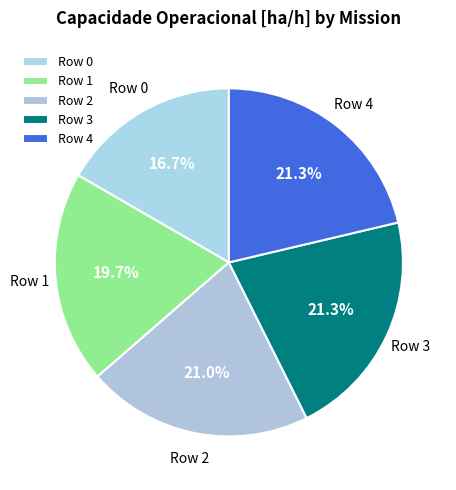

To the nearest percent, what portion does Row 4 represent?

21%